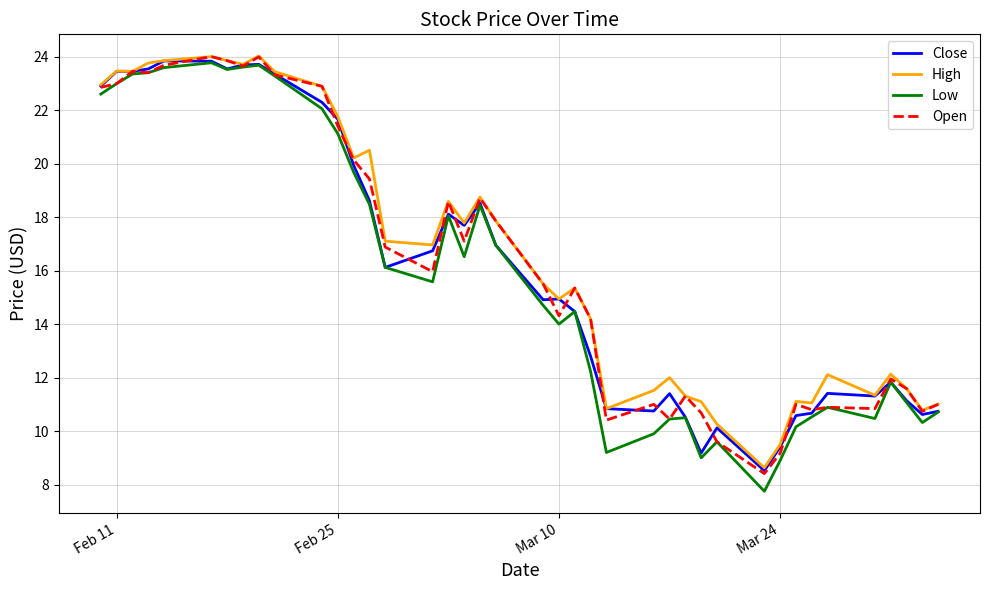

At how many categories does at least one series exceed 20?

14